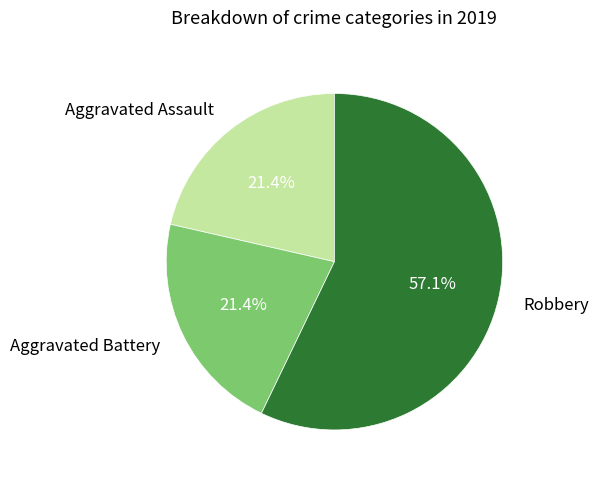

True or false: Robbery accounts for 57% of the total.

True